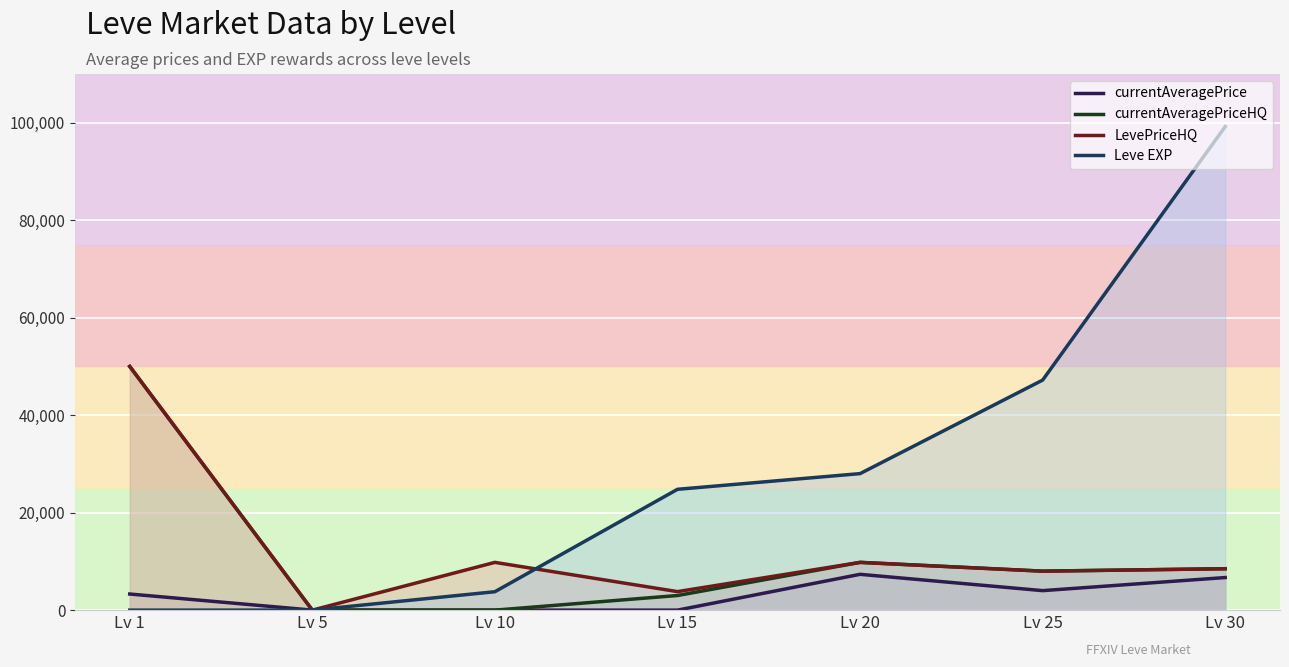

Reading left to right, extract all data points from this chart.

currentAveragePrice: Lv 1=3307	Lv 5=6	Lv 10=0	Lv 15=0	Lv 20=7350	Lv 25=4000	Lv 30=6687
currentAveragePriceHQ: Lv 1=50000	Lv 5=0	Lv 10=0	Lv 15=3000	Lv 20=9800	Lv 25=8000	Lv 30=8500
LevePriceHQ: Lv 1=50000	Lv 5=0	Lv 10=9800	Lv 15=3800	Lv 20=9800	Lv 25=8000	Lv 30=8500
Leve EXP: Lv 1=1	Lv 5=6	Lv 10=3780	Lv 15=24790	Lv 20=28010	Lv 25=47200	Lv 30=99220